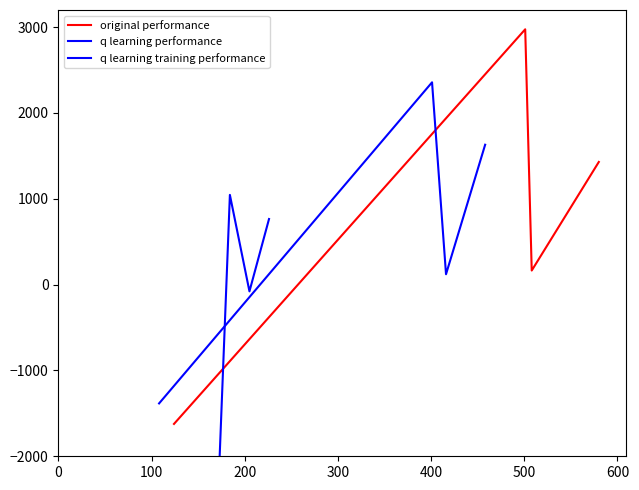

What is the lowest value of the original performance series?

-1623.1